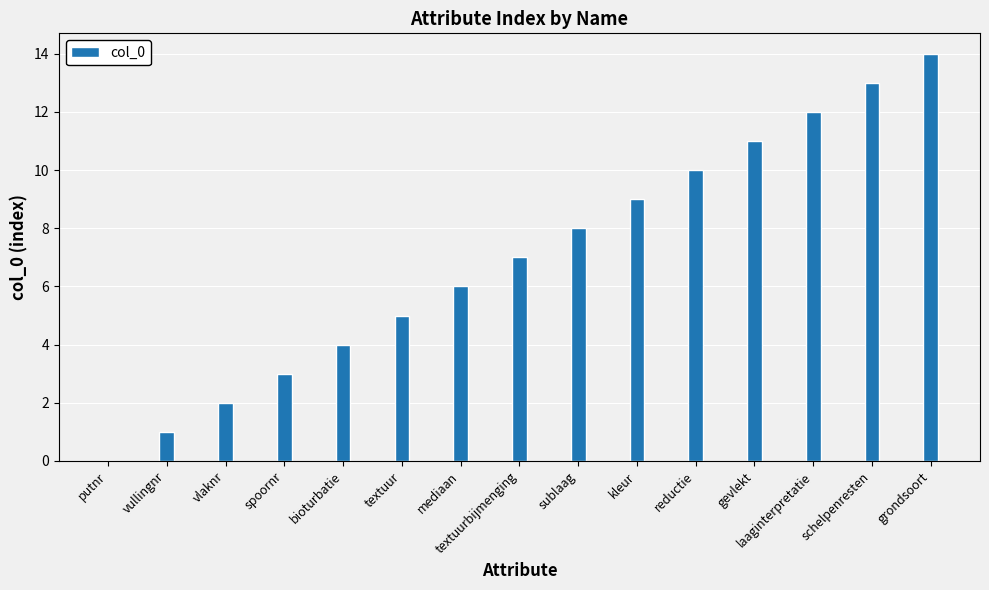

What is the sum of the values at schelpenresten and sublaag?

21